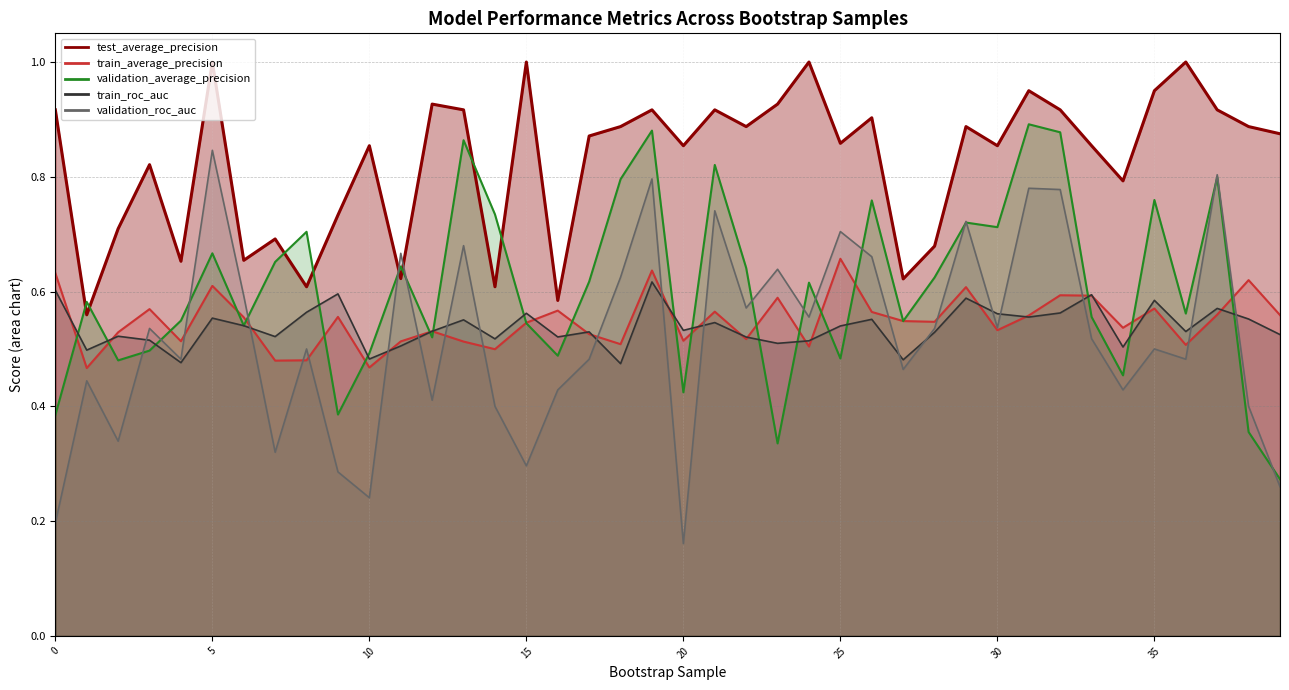

What is the difference between the highest and lowest values at 25?

0.4